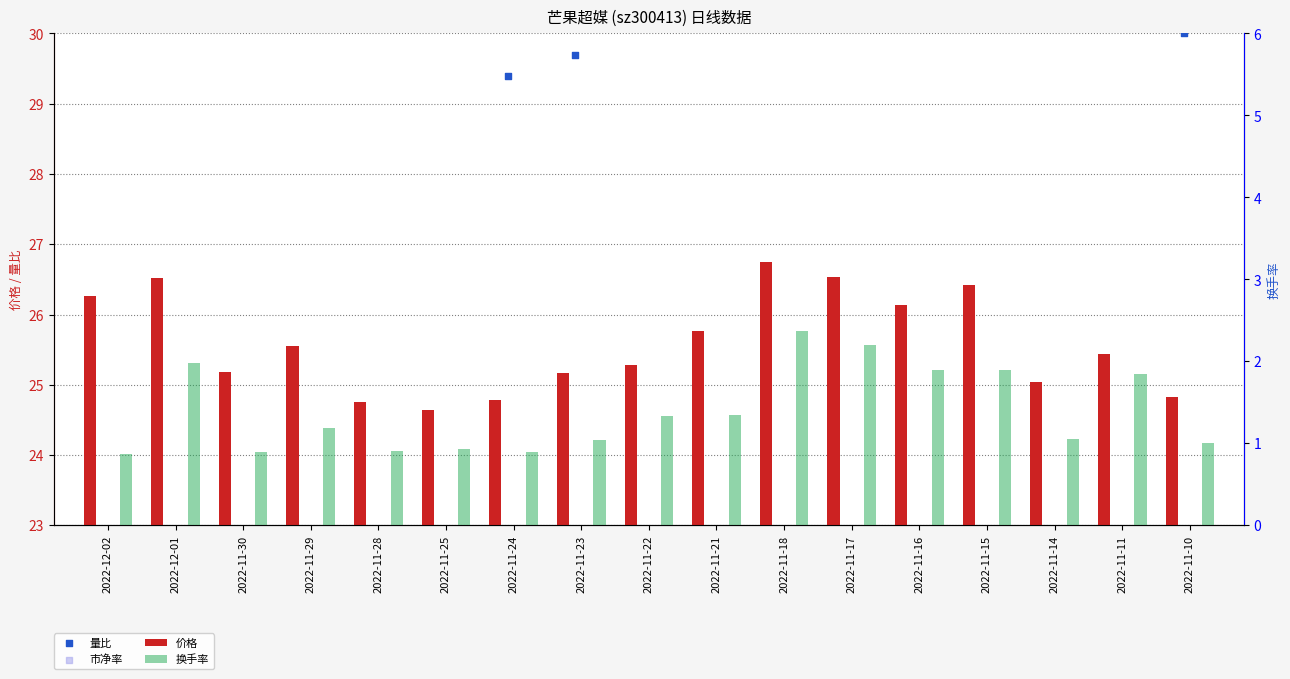

Which series contains the highest Y value?

量比